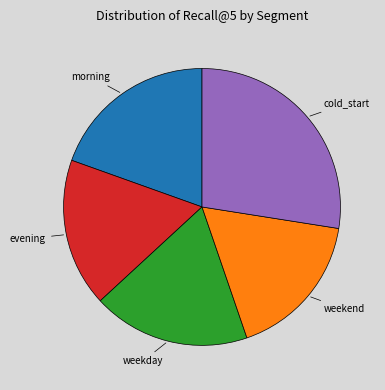

Is it true that weekday is 31% of the pie?

False